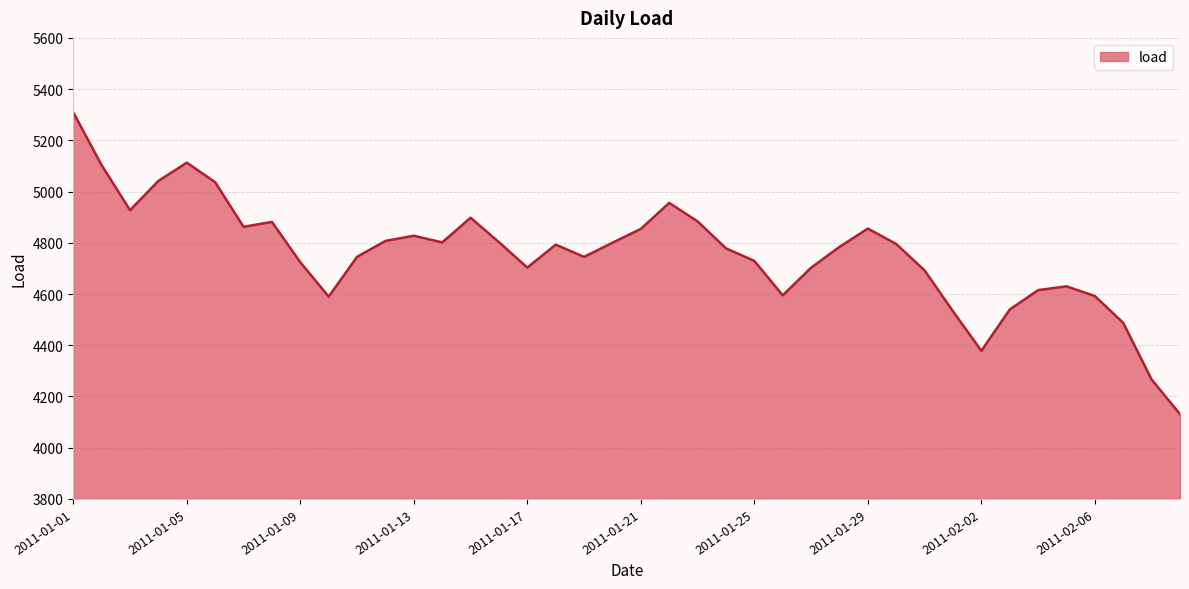

What is the difference between the maximum and minimum values?

1178.2